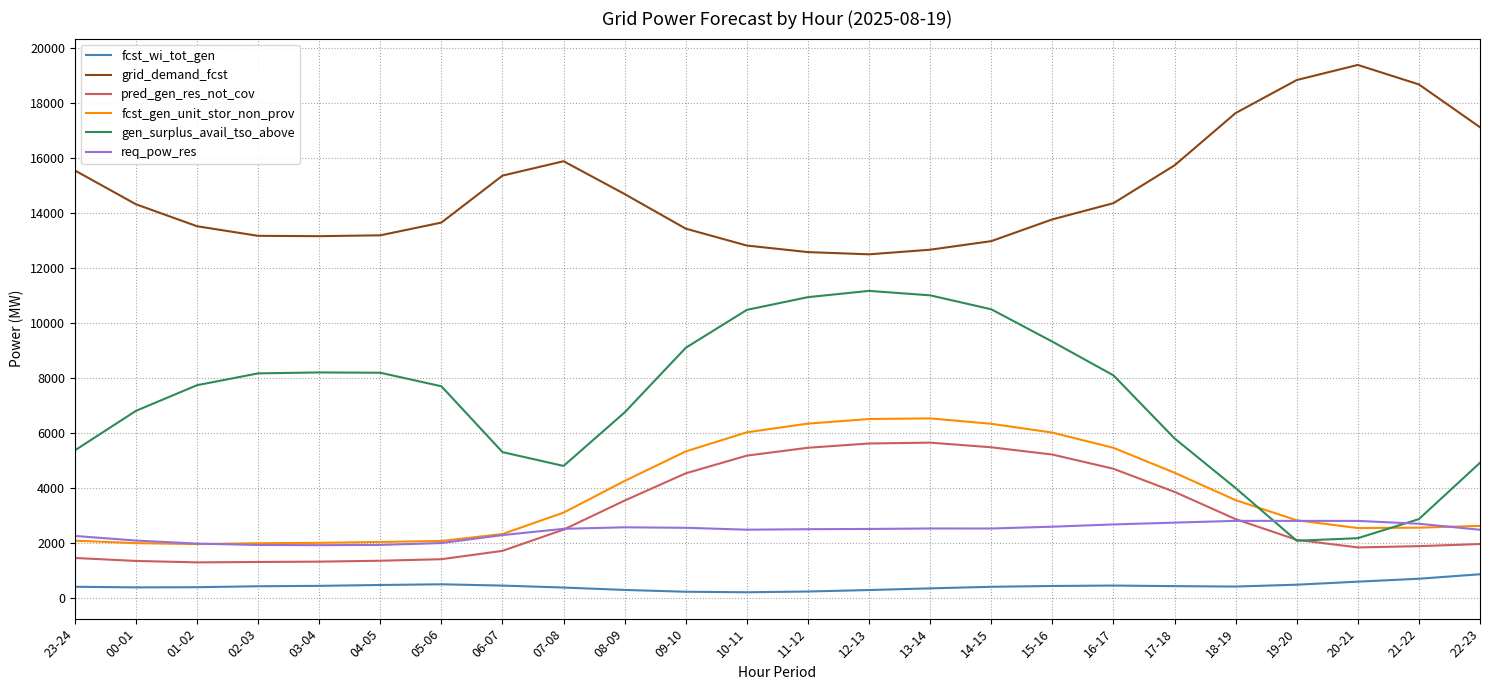

What are all the series names shown in the legend?

fcst_wi_tot_gen, grid_demand_fcst, pred_gen_res_not_cov, fcst_gen_unit_stor_non_prov, gen_surplus_avail_tso_above, req_pow_res